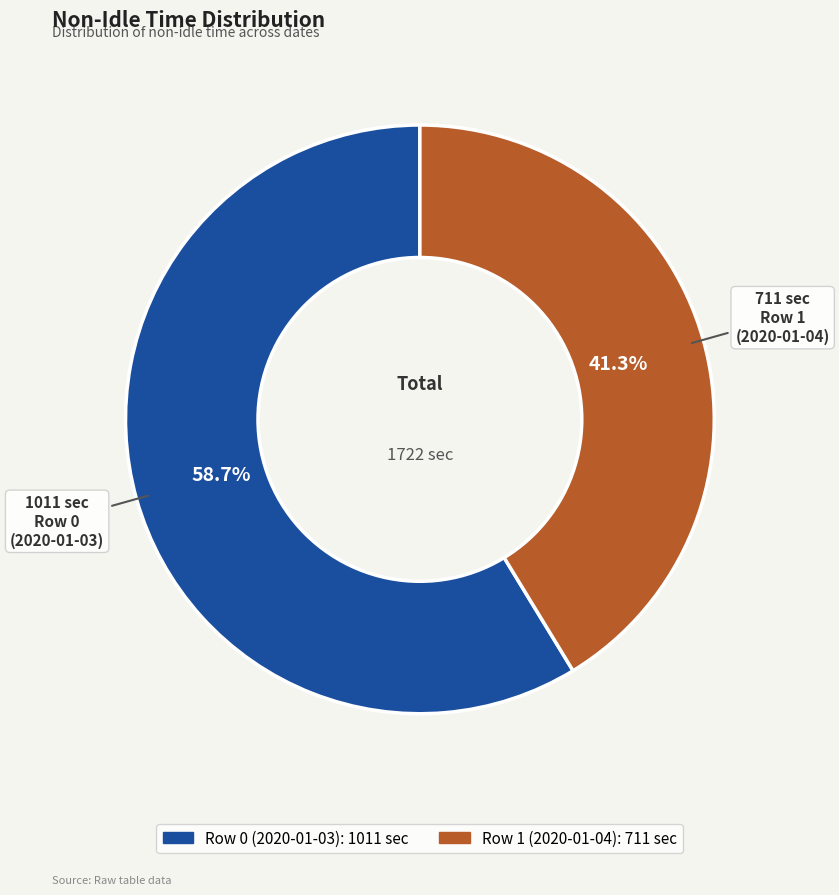

How many slices are in this pie chart?

2